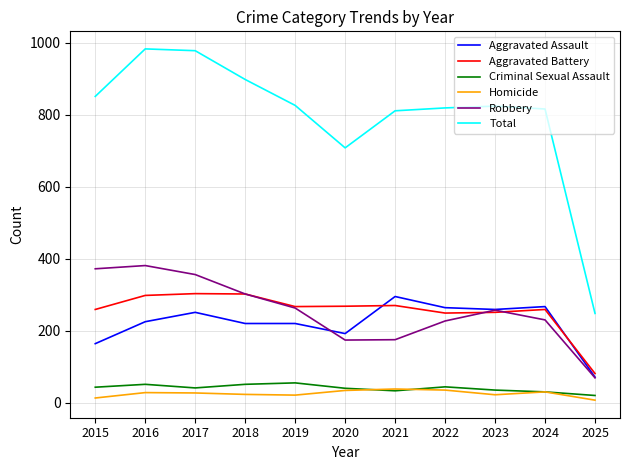

Which category has the lowest value in the Aggravated Assault series?

2025